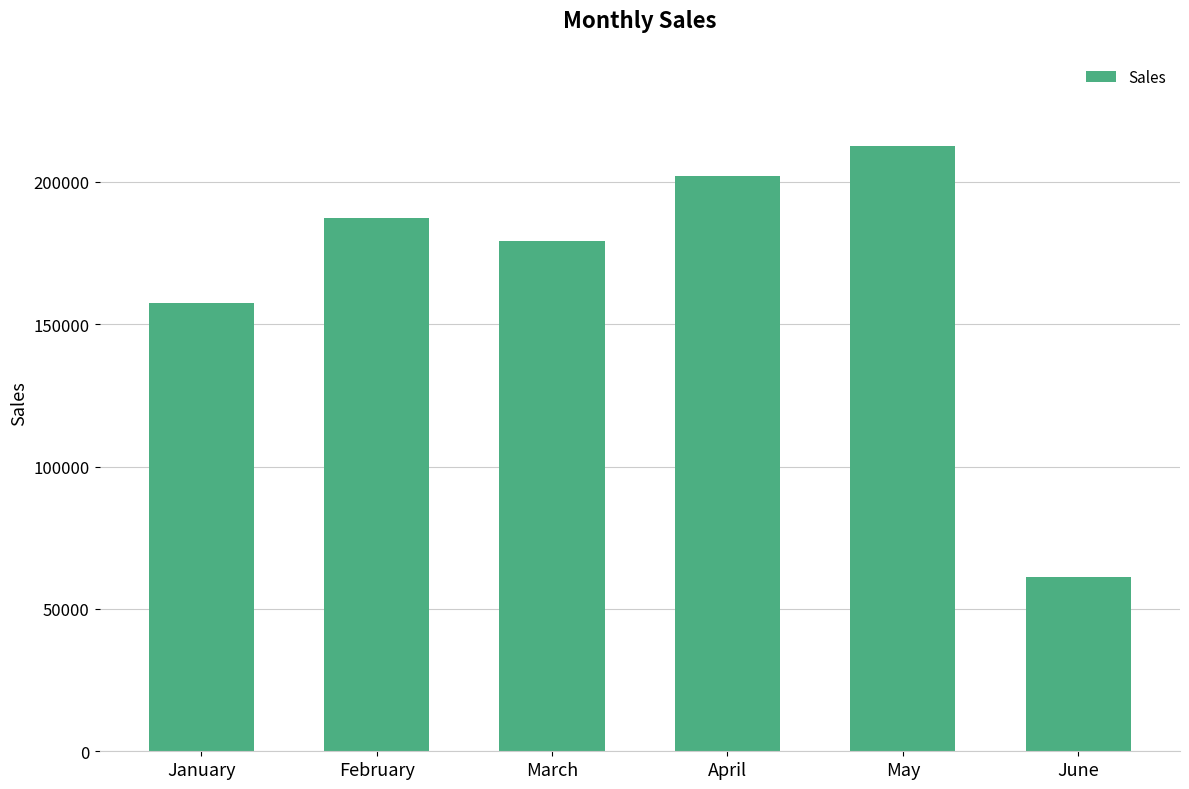

Reading right to left, transcribe all the data shown in this chart.

June=61376	May=212685	April=202025	March=179291	February=187349	January=157274